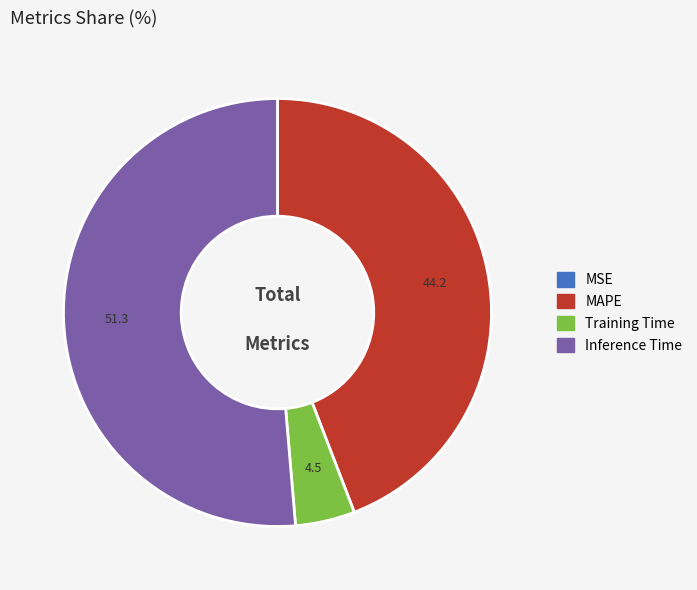

Does any single category account for the majority?

Yes